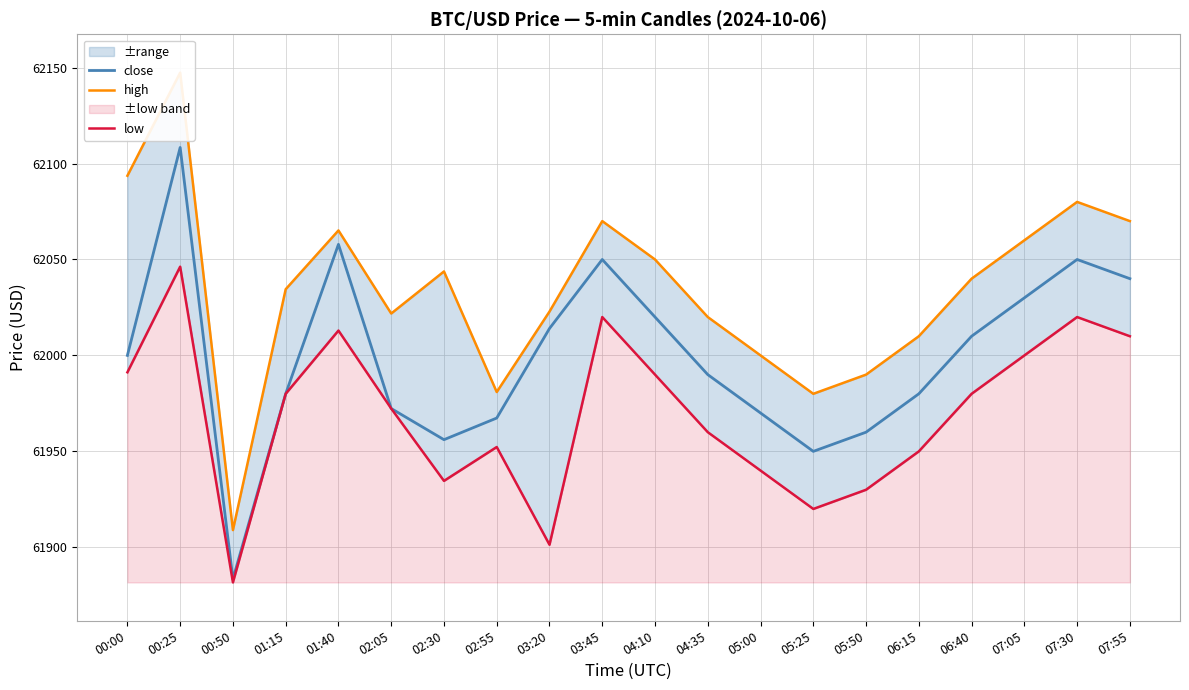

Rank the series at 02:30 from highest to lowest value.

high, close, low